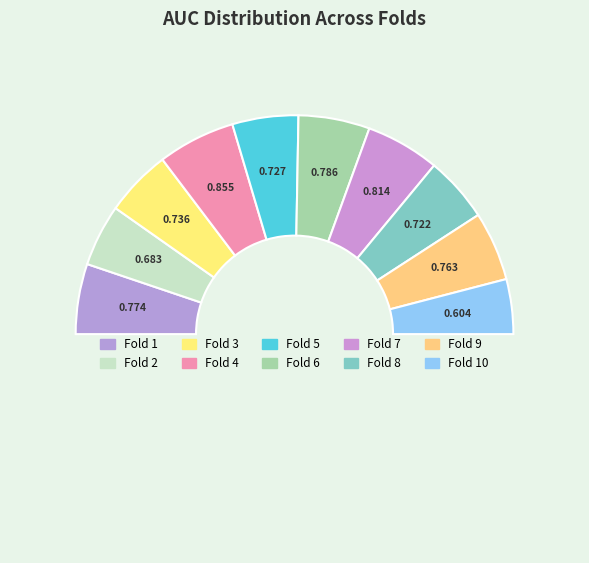

To the nearest percent, what is the average slice percentage?

10%